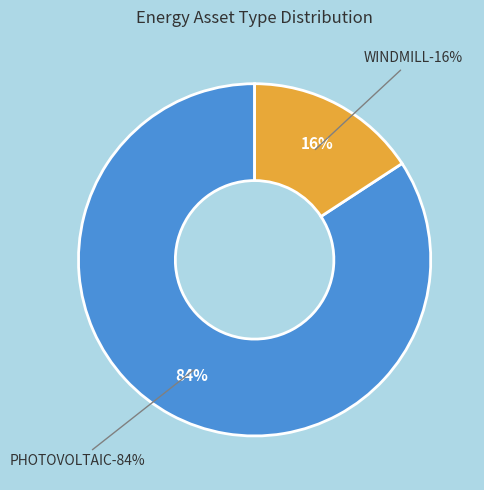

How many segments does this pie chart have?

2